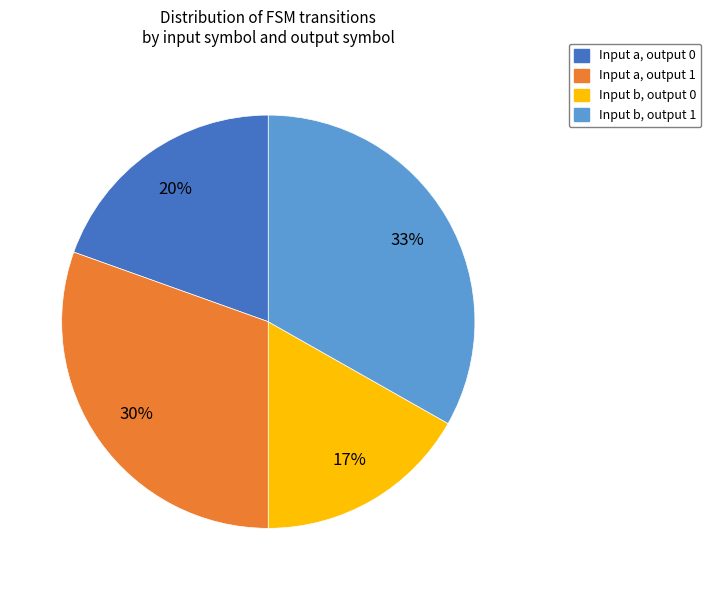

Is it true that Input b, output 0 is 24% of the pie?

False